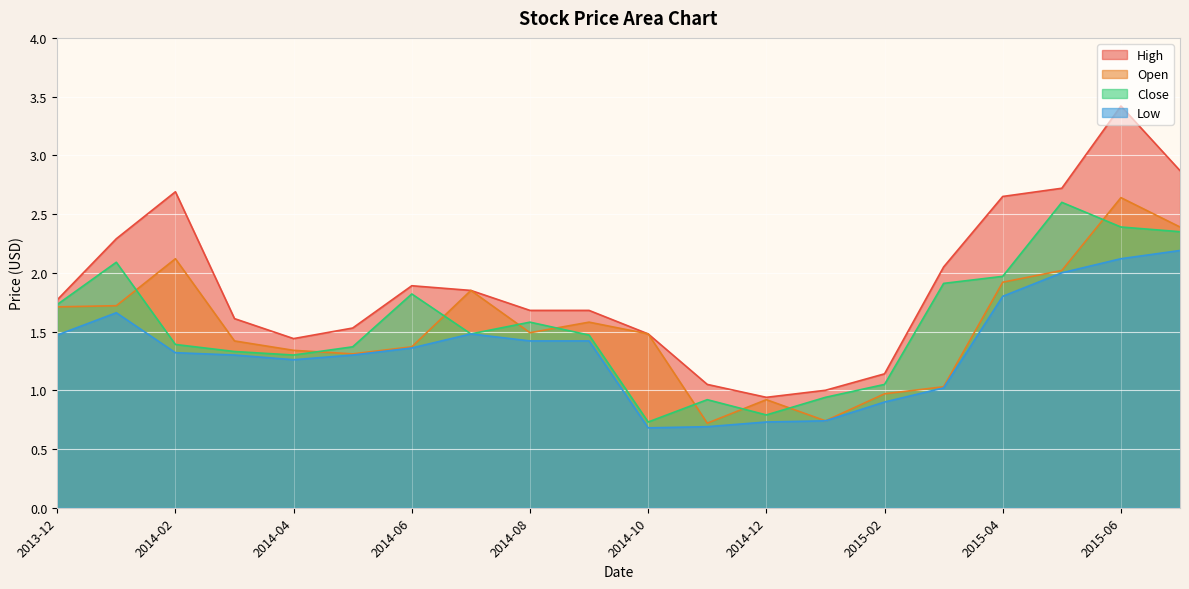

At which category does Close reach its first local valley?

2014-04